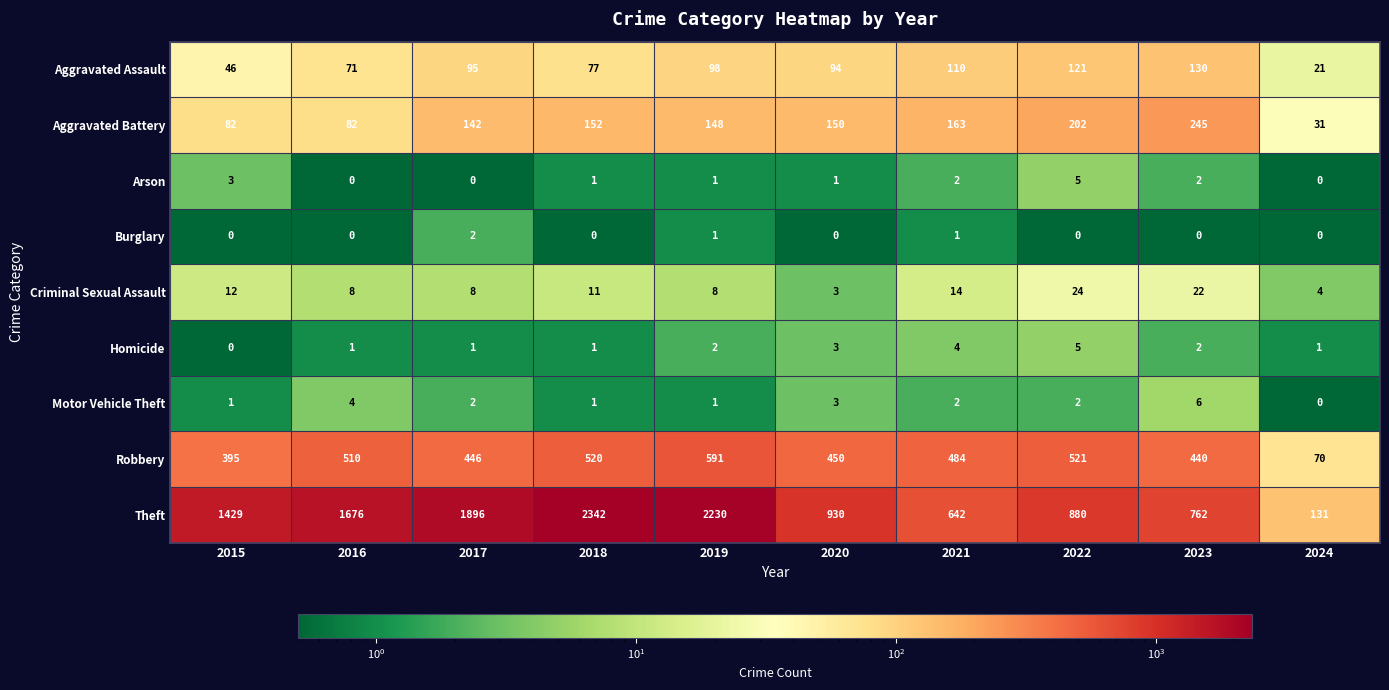

What is the sum of all Aggravated Assault values?

863